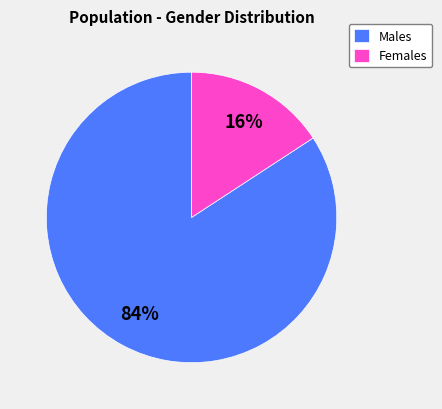

Which has a higher value, Males or Females?

Males